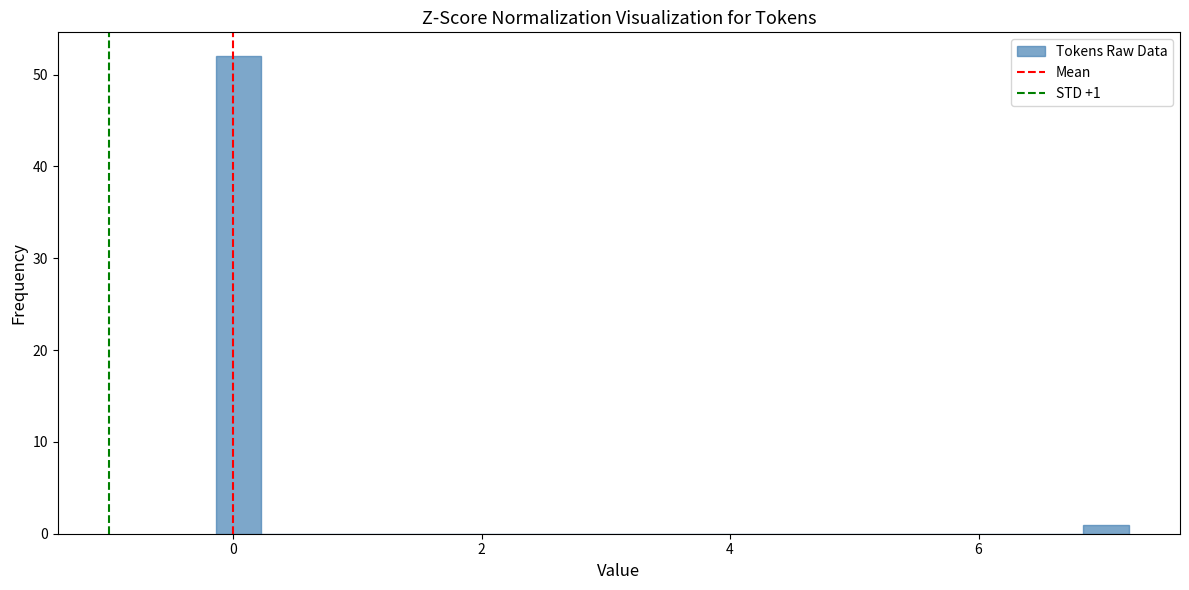

Read against the x-axis, roughly where is the centre of the tallest bar?

0.0